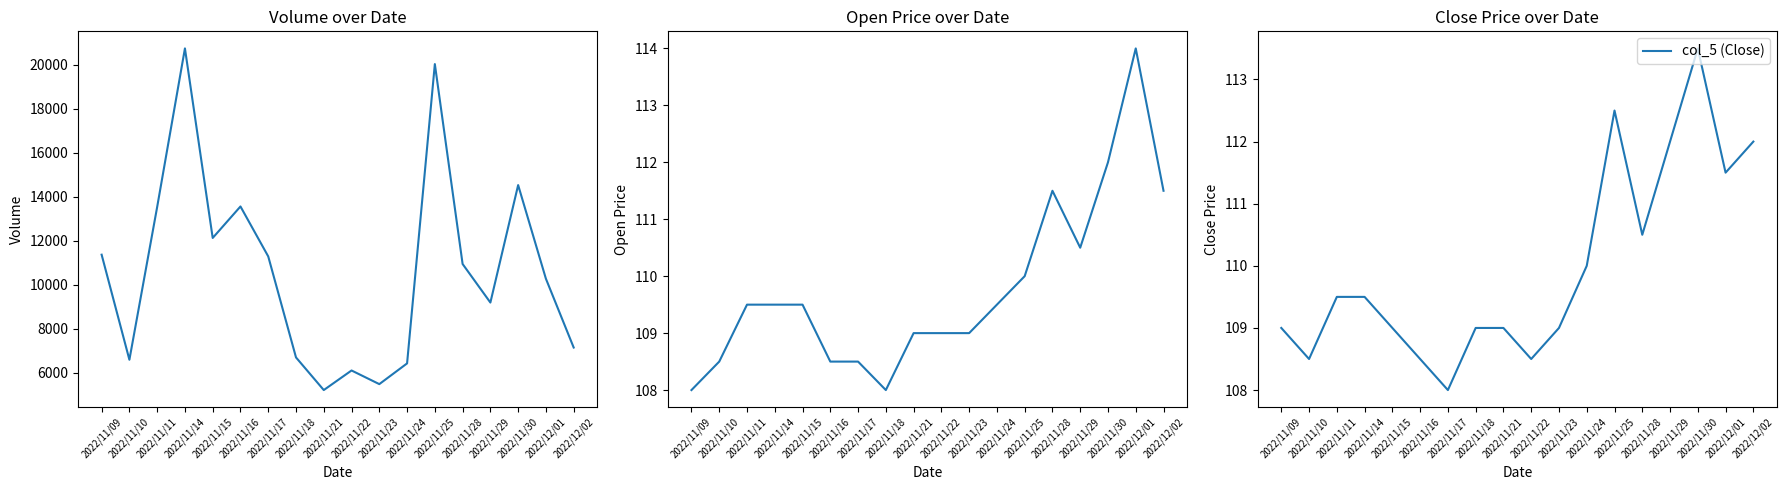

Is it true that the value at 2022/11/17 is 108.0?

True